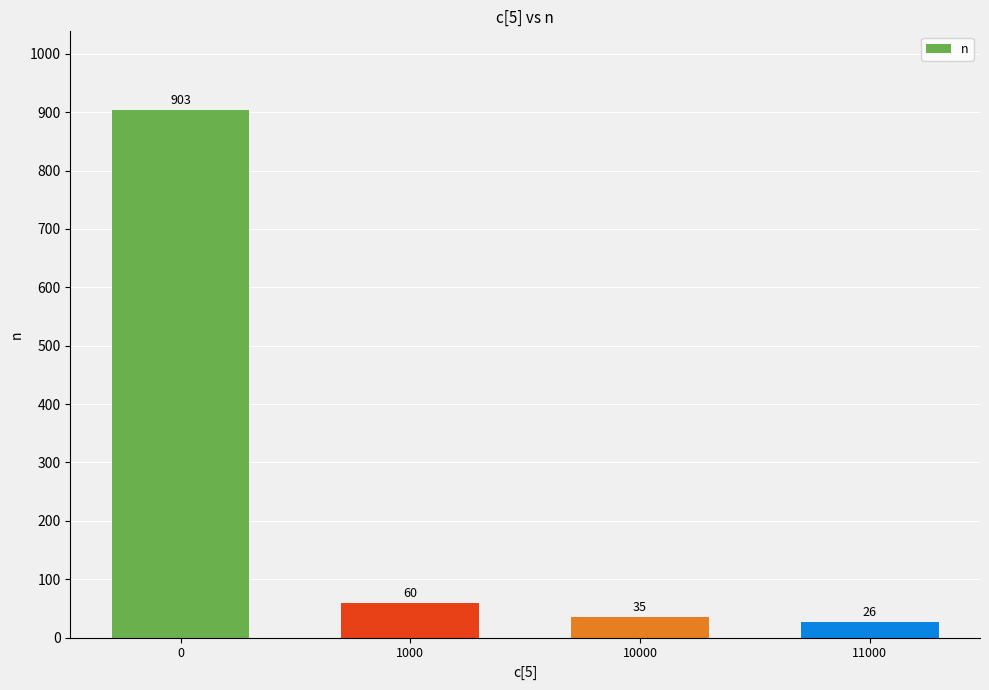

Is it true that the value at 11000 is 26?

True